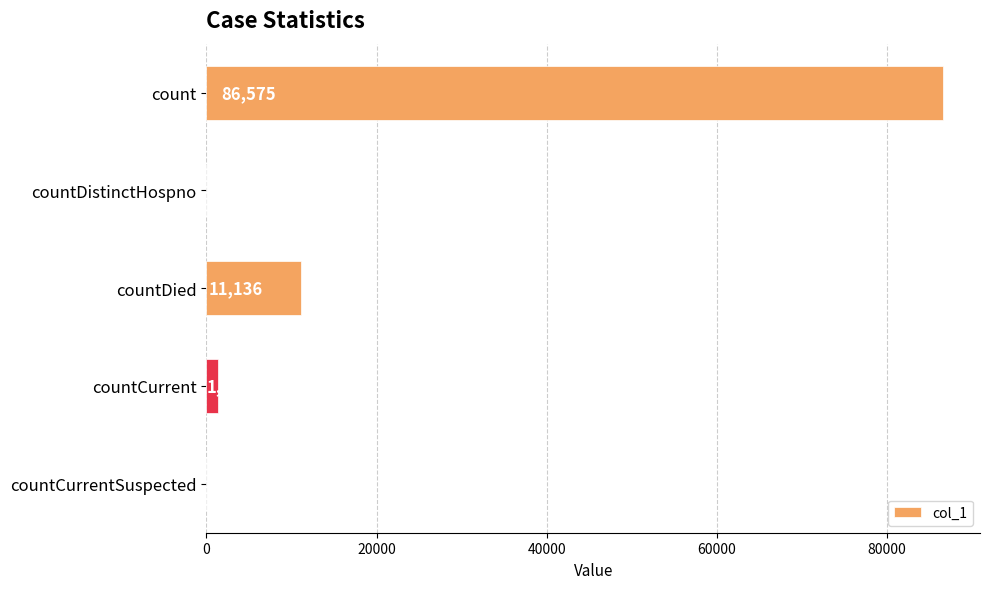

How many series are shown in this chart?

1